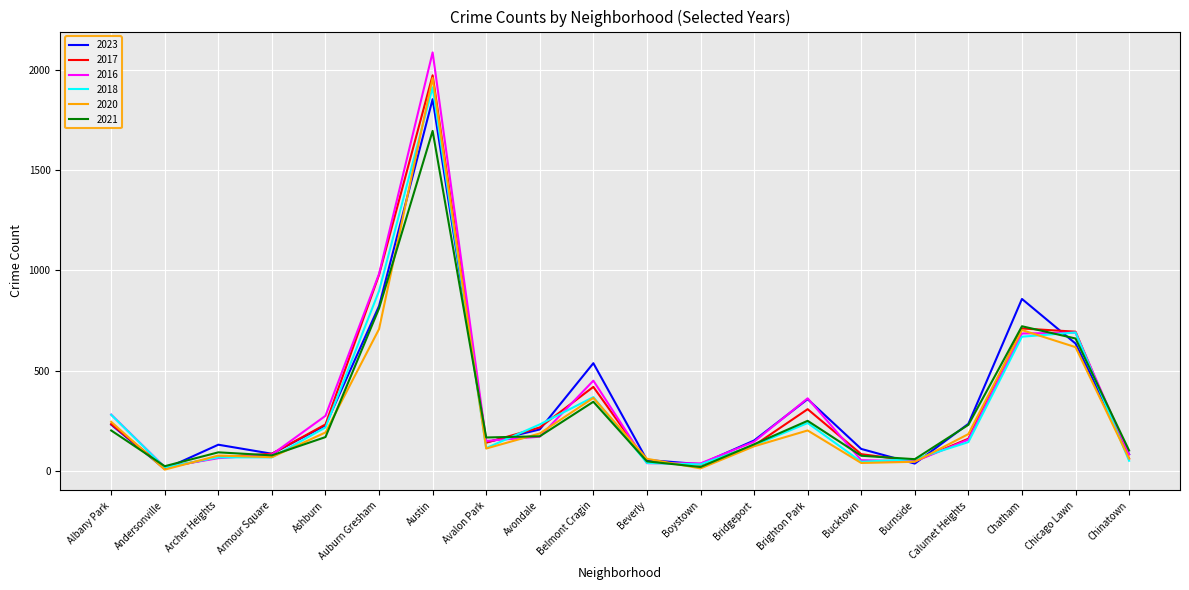

The 2020 series shows 300 at Ashburn. True or false?

False